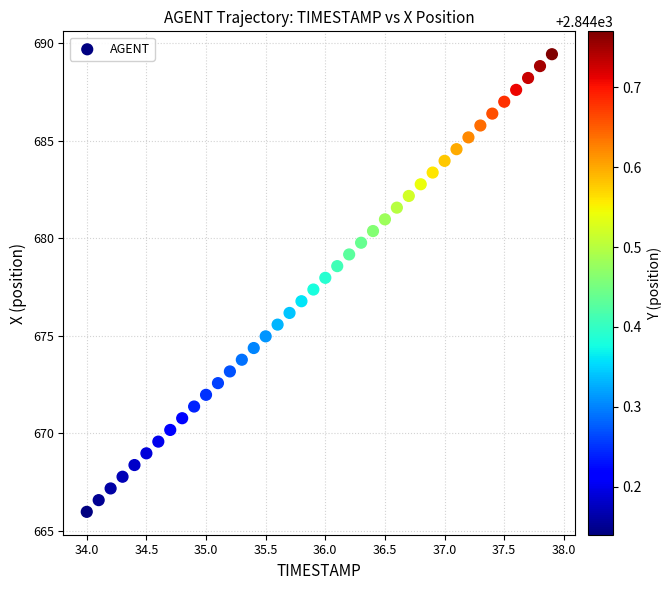

What is the range of X values (max minus min)?

3.9